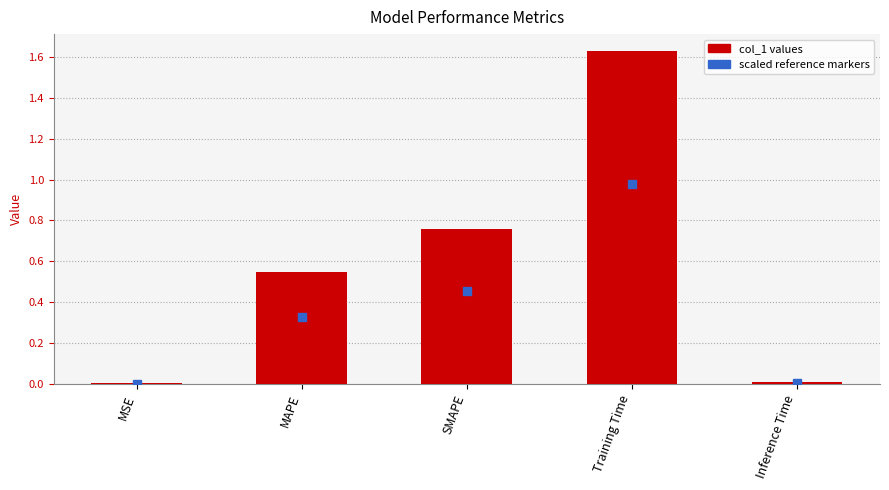

What is the value of the 3rd bar from the left?

0.8